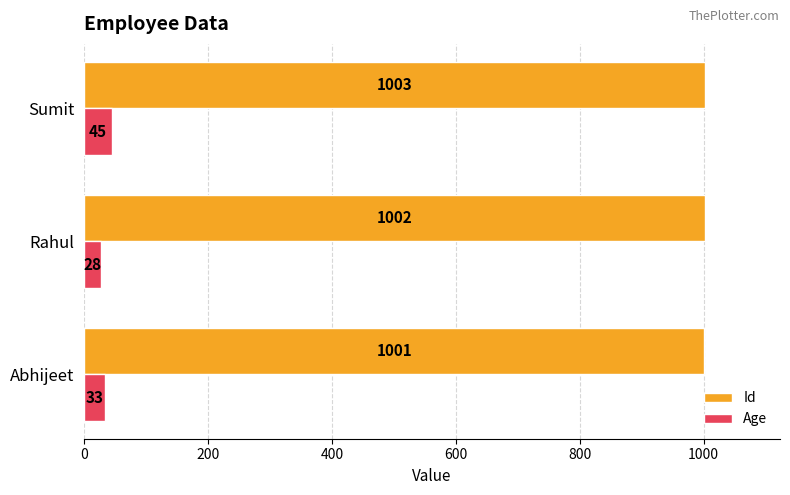

What are all the series names shown in the legend?

Id, Age